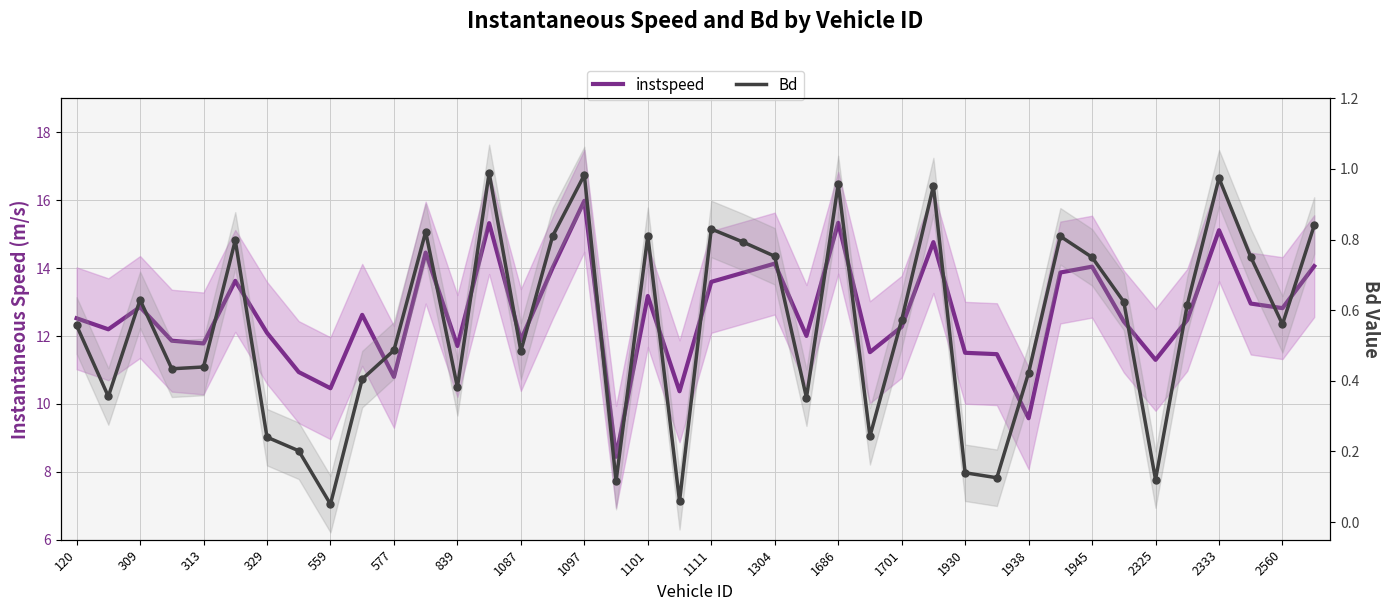

Which series has the largest Y range (max minus min)?

instspeed